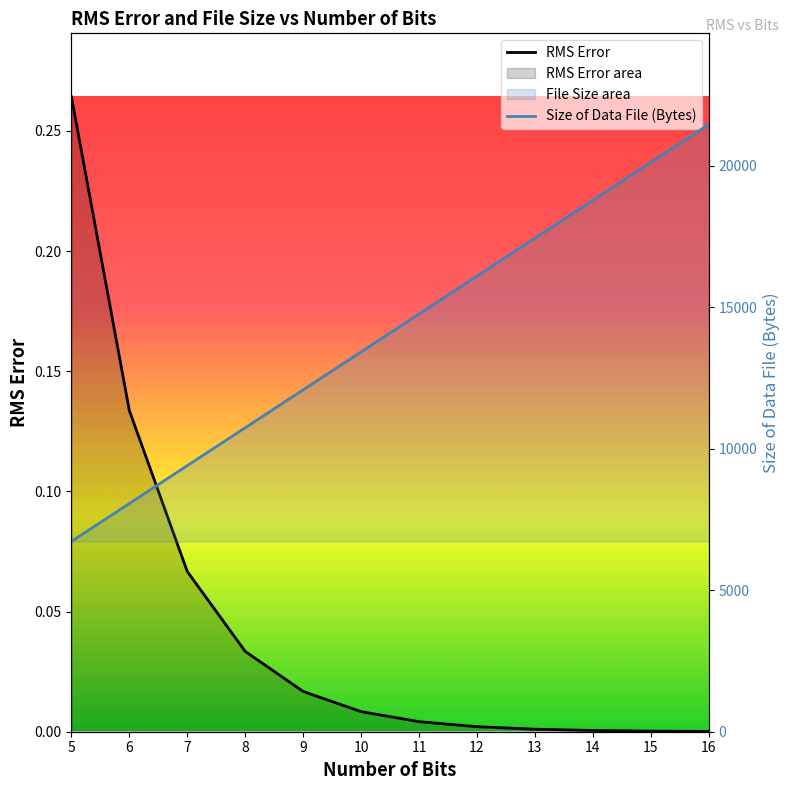

Reading left to right, transcribe all the data shown in this chart.

RMS Error: 5=0.3	6=0.1	7=0.1	8=0.0	9=0.0	10=0.0	11=0.0	12=0.0	13=0.0	14=0.0	15=0.0	16=0.0
Size of Data File (Bytes): 5=6722.0	6=8062.0	7=9402.0	8=10740.0	9=12080.0	10=13420.0	11=14760.0	12=16098.0	13=17438.0	14=18778.0	15=20118.0	16=21456.0